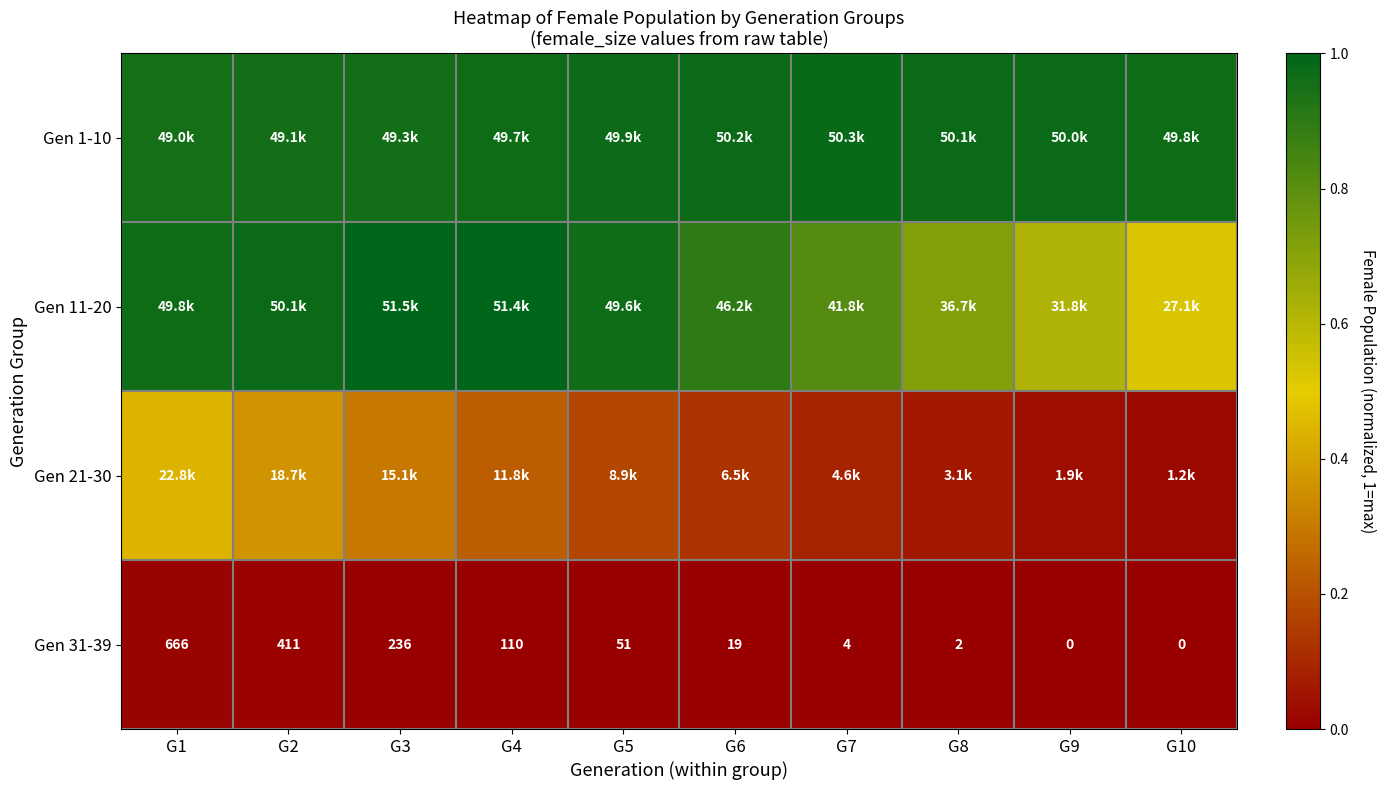

How many data points in Gen 31-39 are less than 51?

5